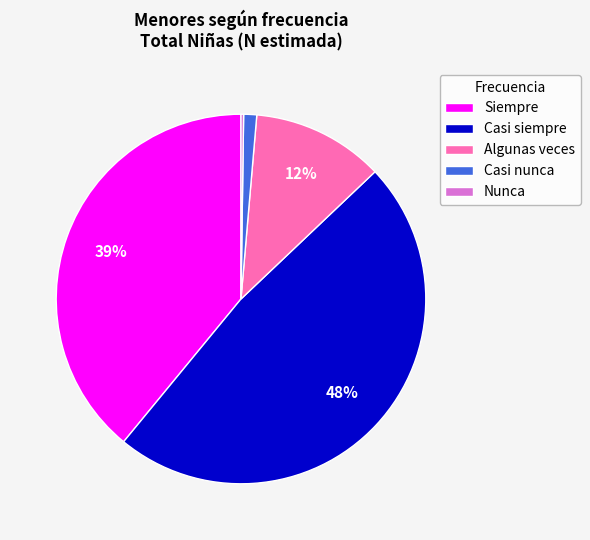

Does any single category account for the majority?

No